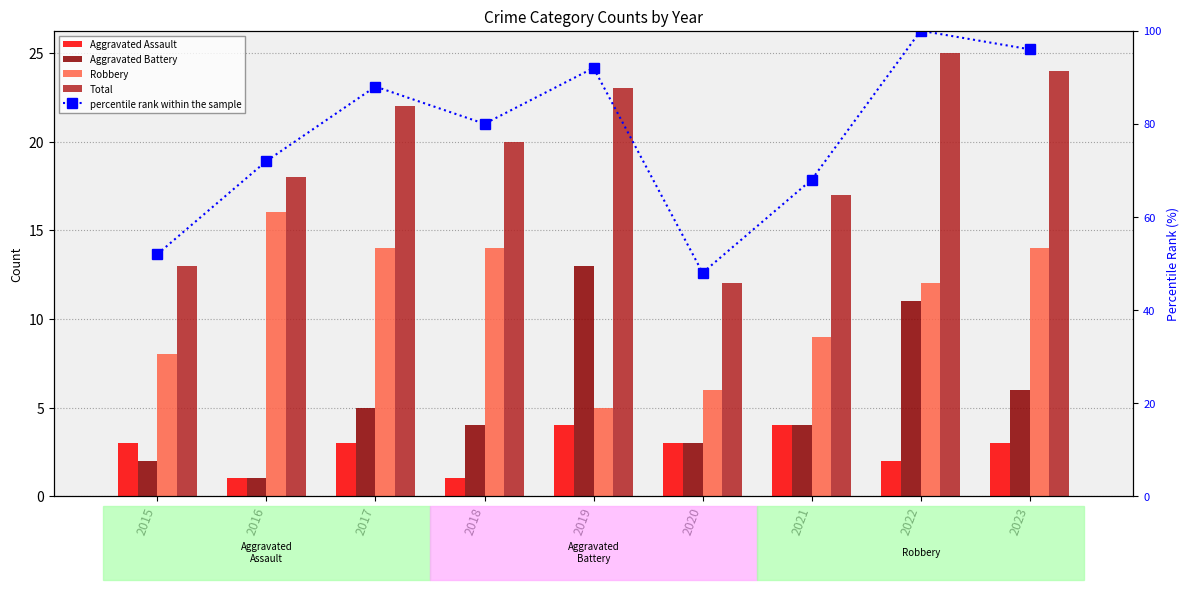

Which series changed the most between 2016 and 2017?

percentile rank within the sample